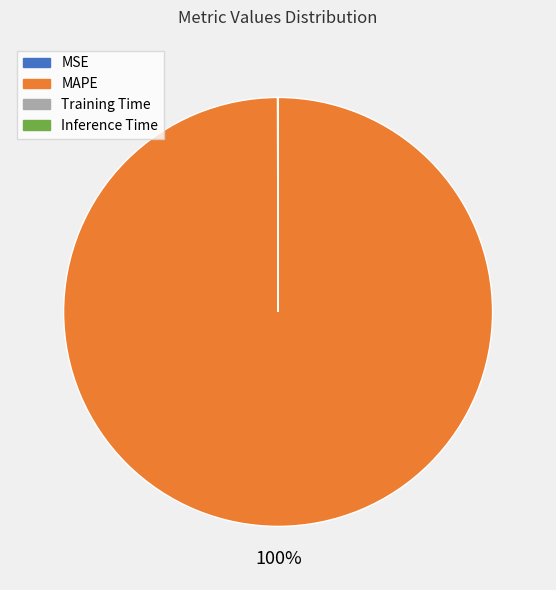

What is the largest slice in the pie chart?

MAPE